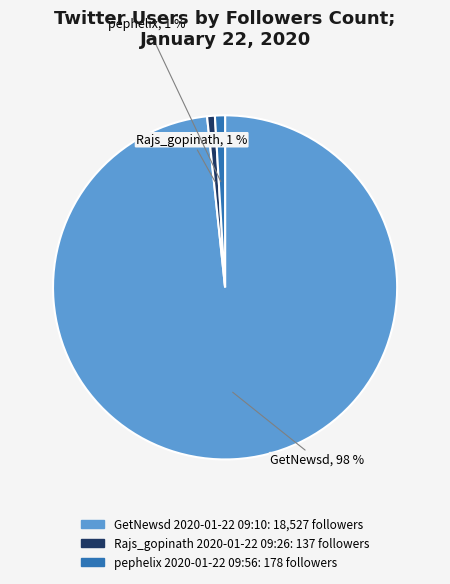

The GetNewsd 2020-01-22 09:10 slice represents 87% of the pie. True or false?

False